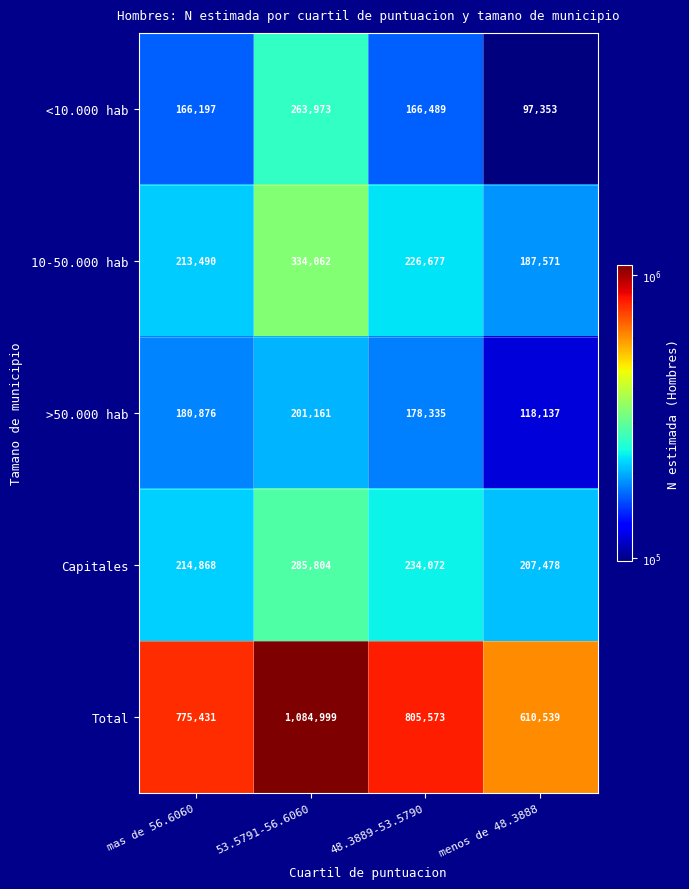

What is the total value across all series at 53.5791-56.6060?

2169999